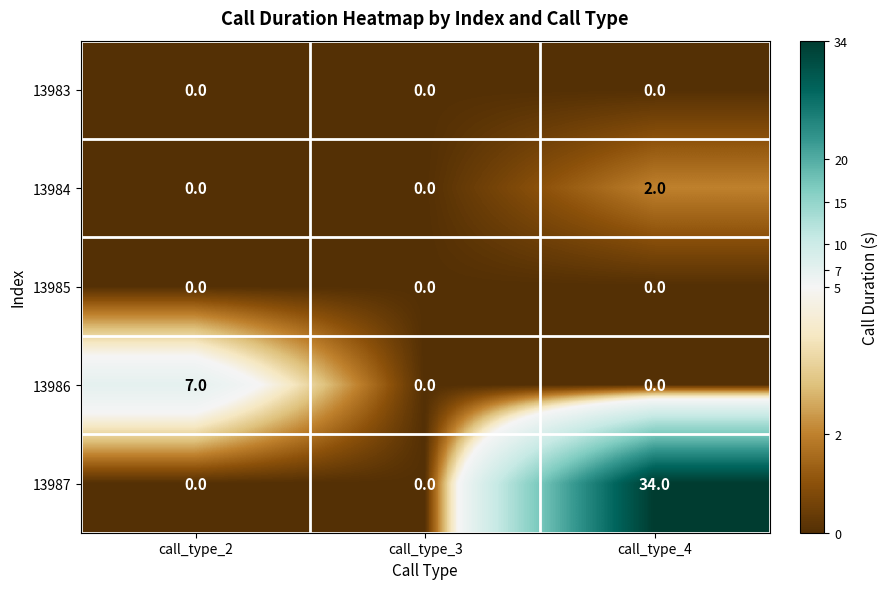

Which category has the highest value in the 13986 series?

call_type_2